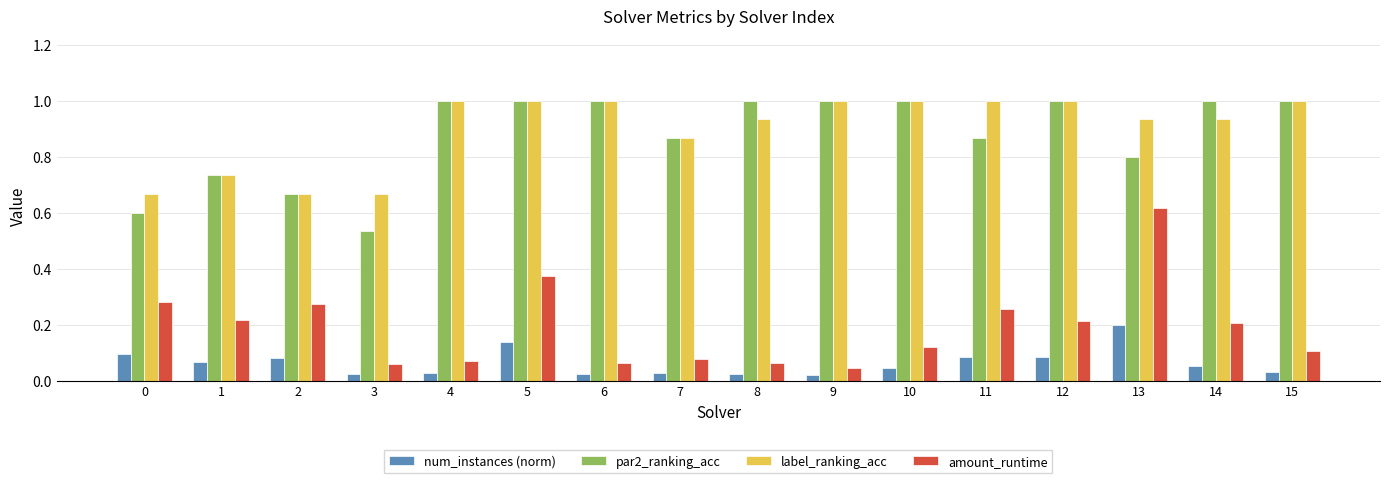

At how many categories does at least one series exceed 0?

16